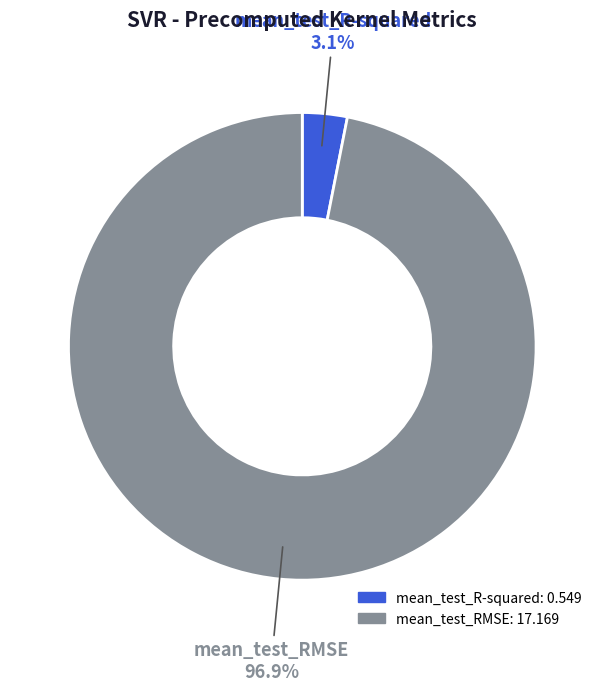

Rank the categories by value from highest to lowest.

mean_test_RMSE, mean_test_R-squared